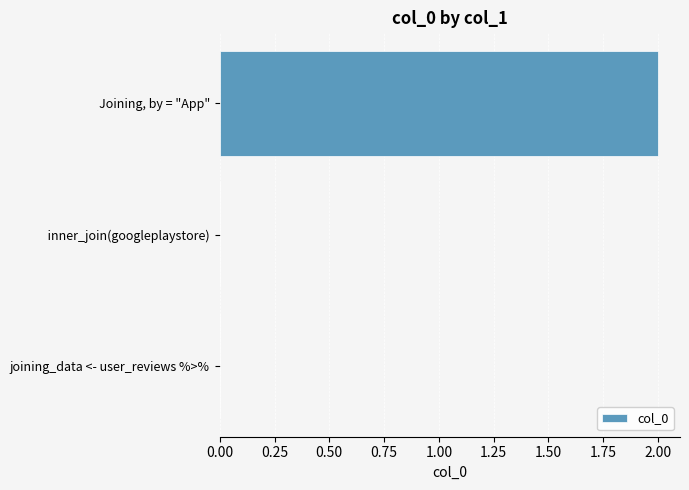

Reading top to bottom, extract all data points from this chart.

Joining, by = "App"=2	  inner_join(googleplaystore)=0	joining_data <- user_reviews %>%=0